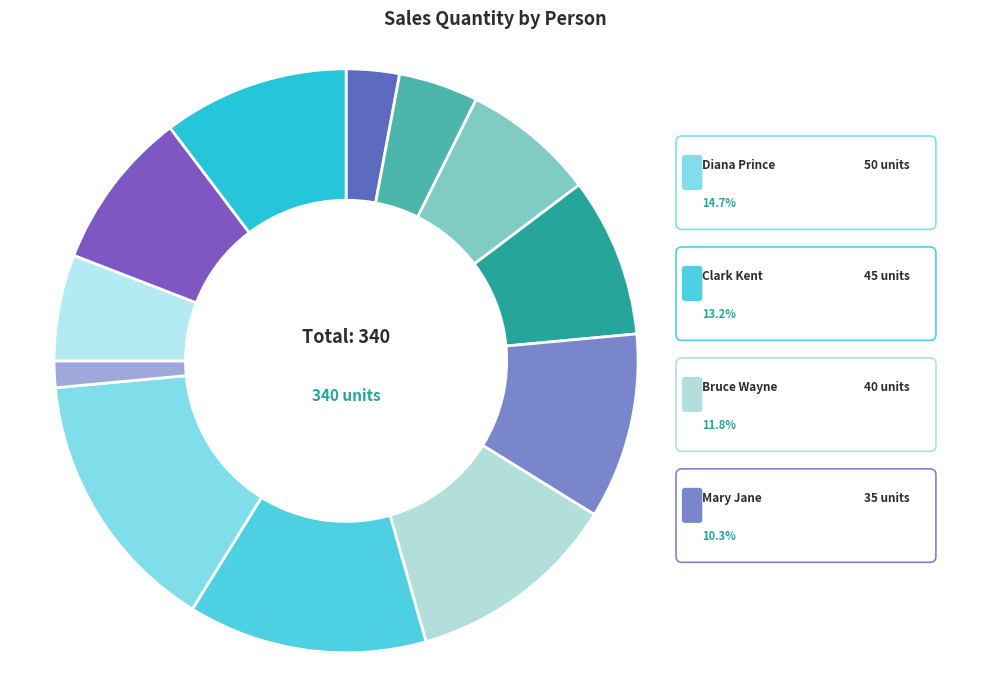

What is the largest slice in the pie chart?

Diana Prince